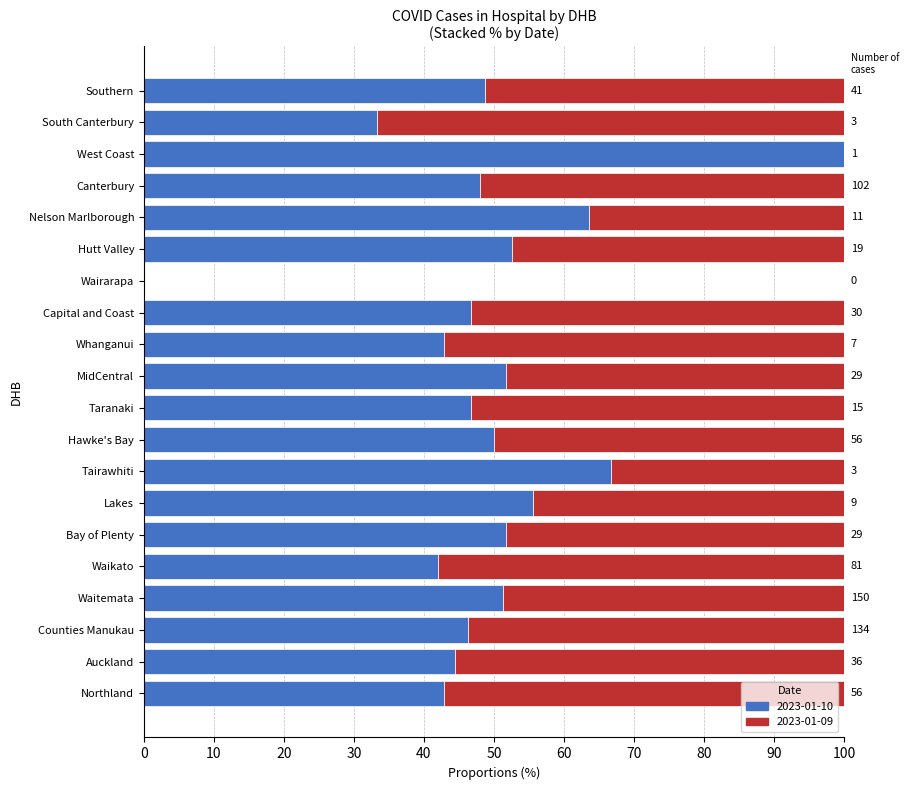

Which series has the largest range (max minus min)?

2023-01-10